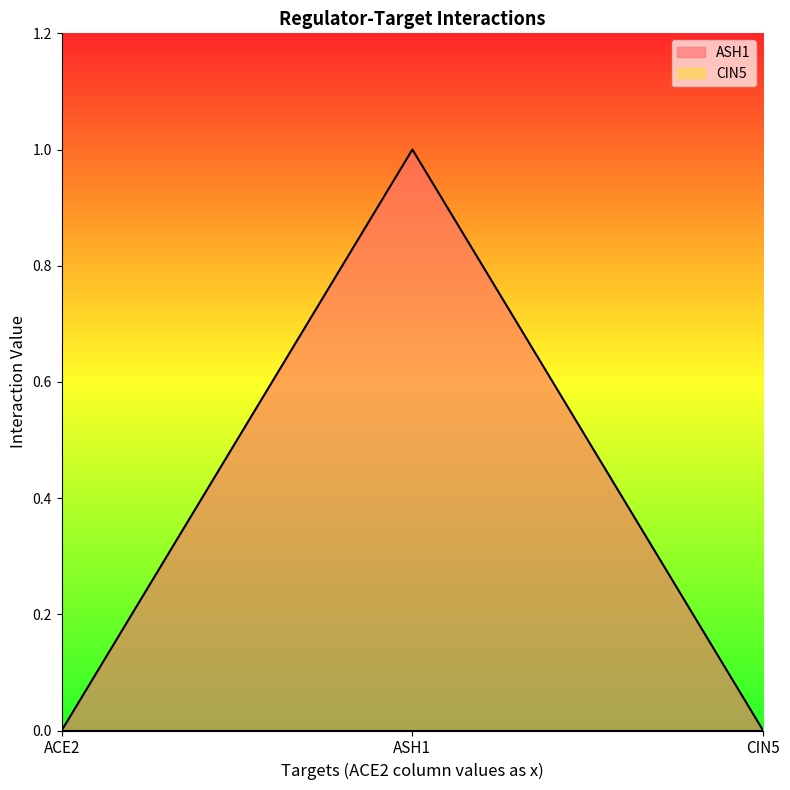

The value at ASH1 is 0. True or false?

False